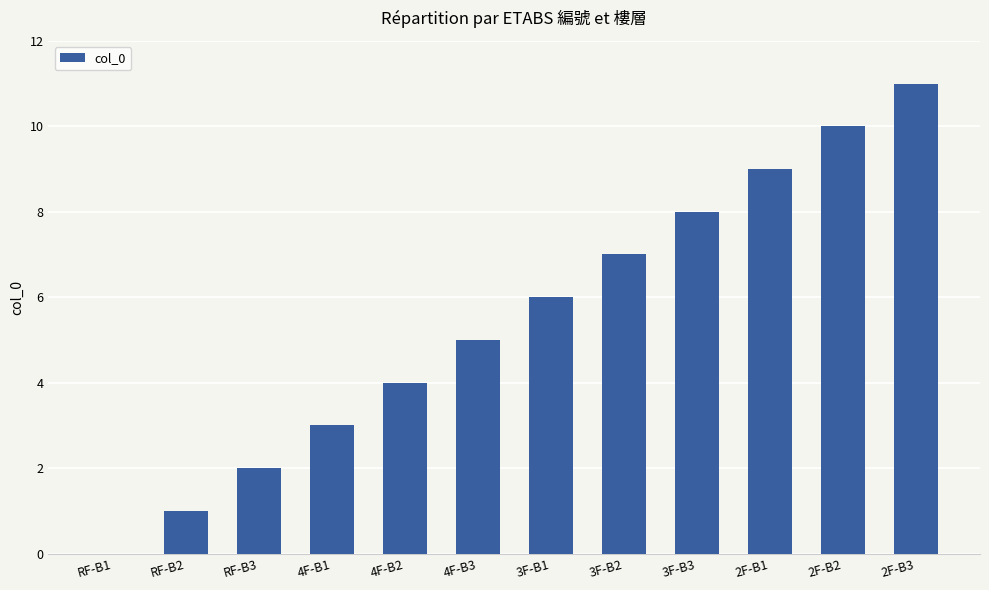

Between 2F-B2 and 4F-B3, which is larger?

2F-B2